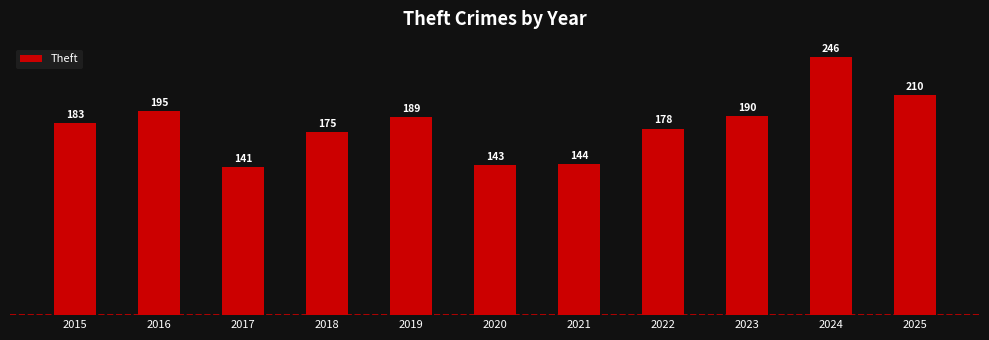

How many categories are shown in the chart?

11